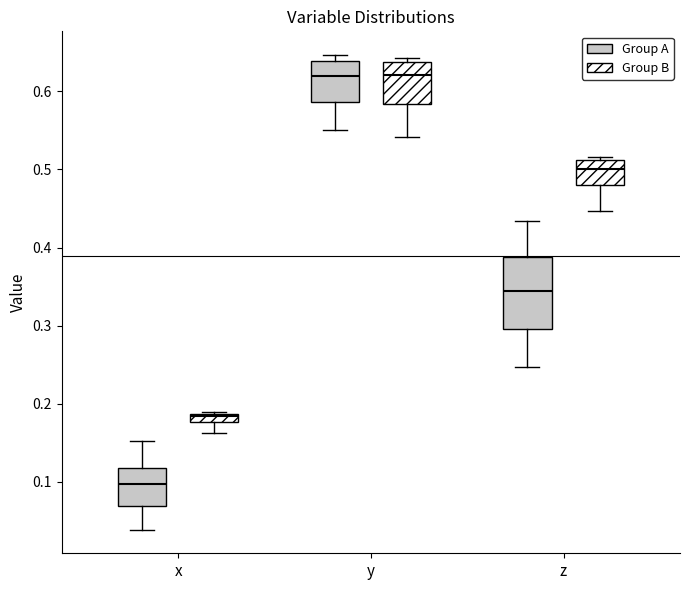

Where is the upper edge of the box for y (Group B) on the y-axis? The values are not printed on the chart, so give them approximately, as read against the axis.

0.64